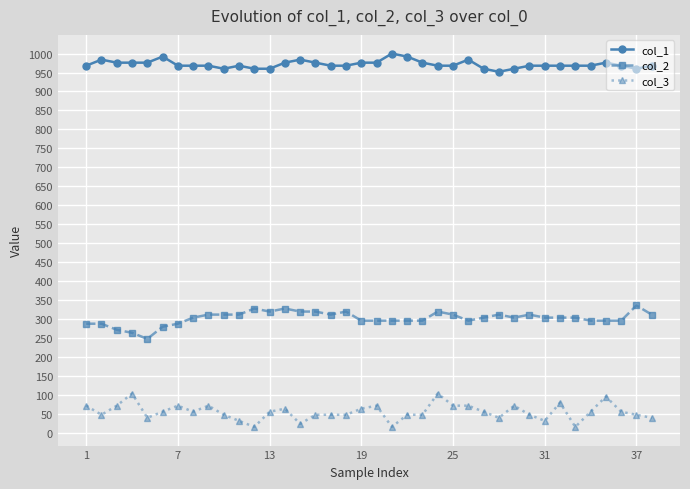

What is the minimum value shown in the chart?

16